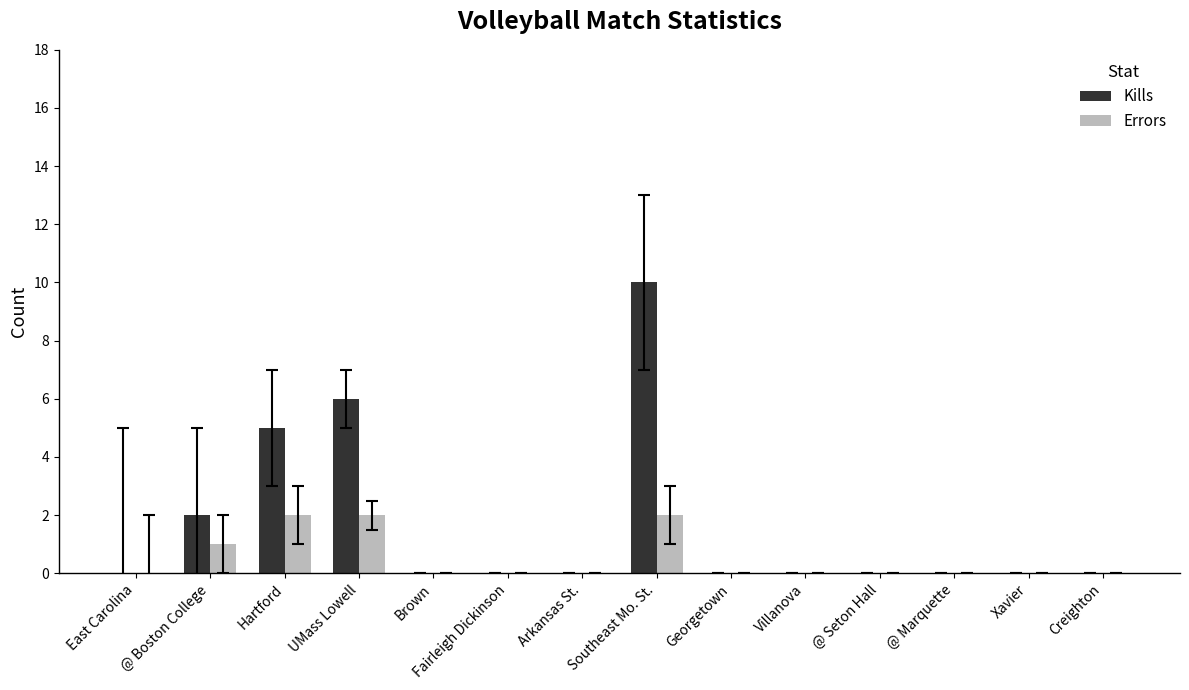

True or false: Errors has a value of 0 at Arkansas St..

True